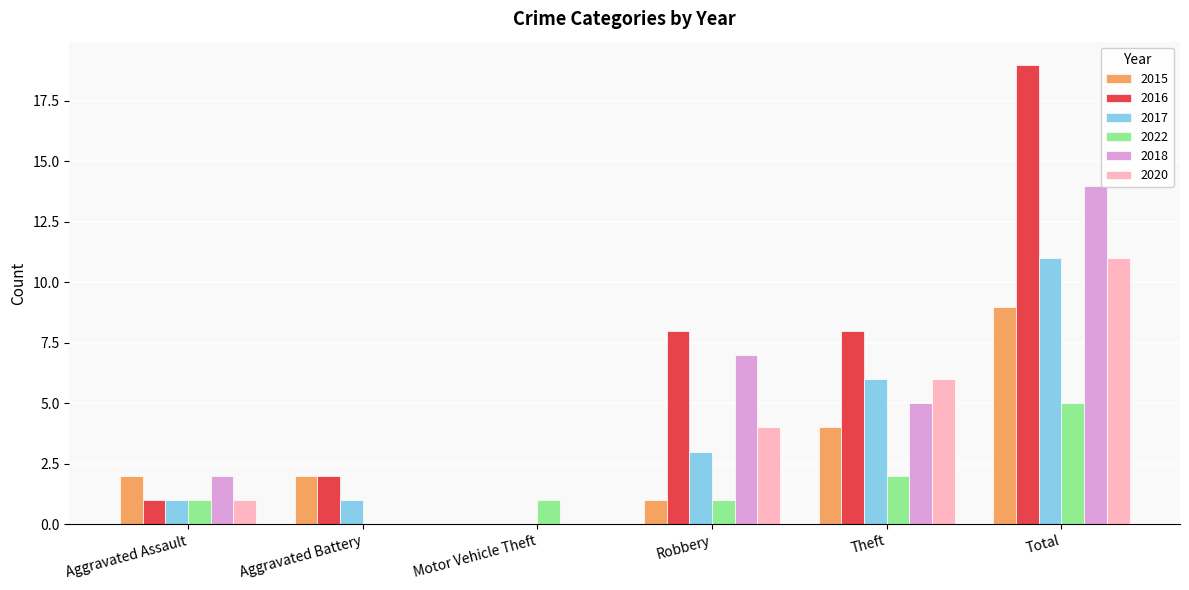

What is the sum of all 2017 values?

22